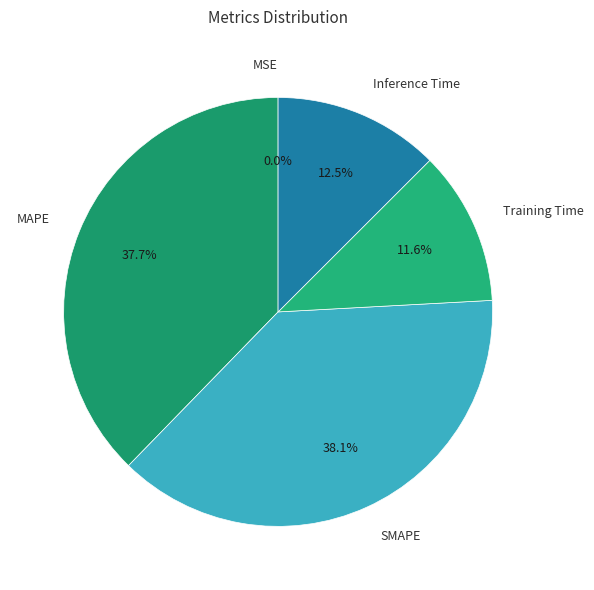

Is there any slice that represents more than half of the pie?

No